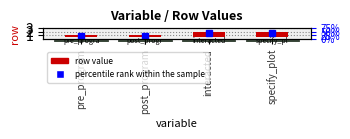

What is the label of the 4th bar from the left?

specify_plot